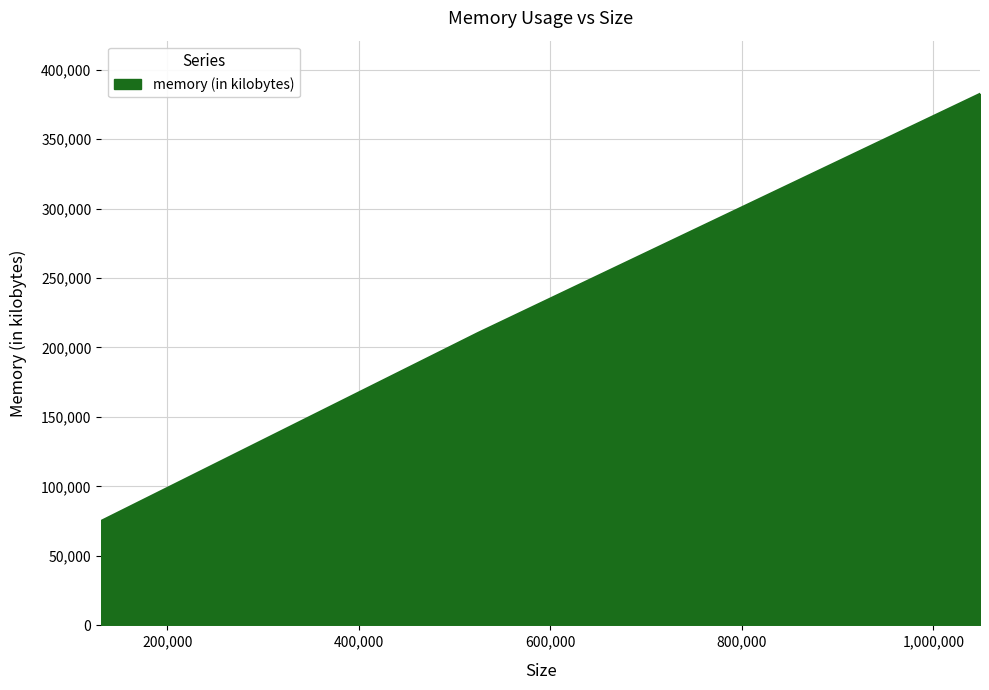

Reading left to right, extract all data points from this chart.

75204	120256	210408	382568